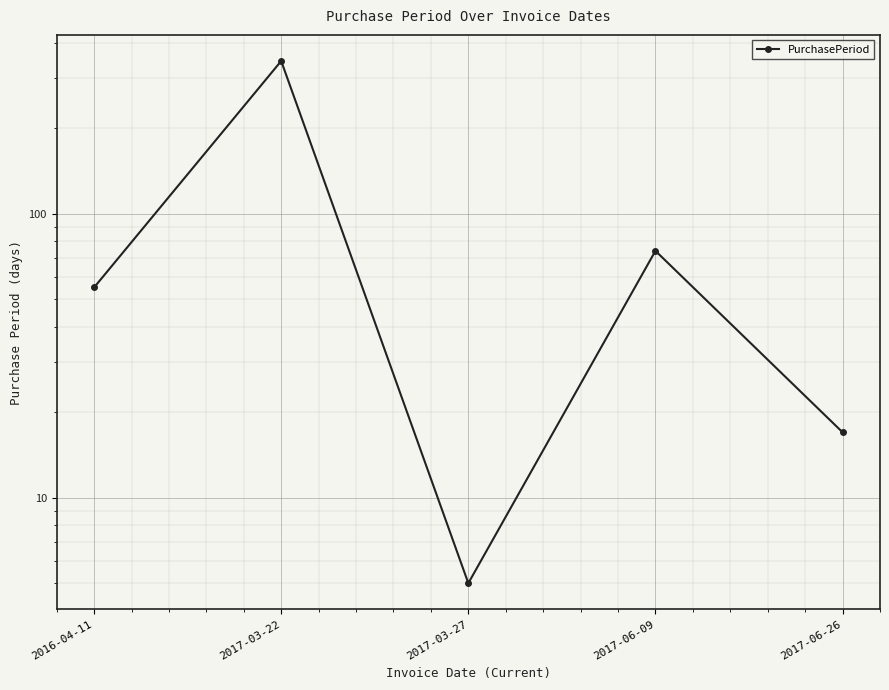

What is the ratio of the value at 2016-04-11 to the value at 2017-03-27?

11.0